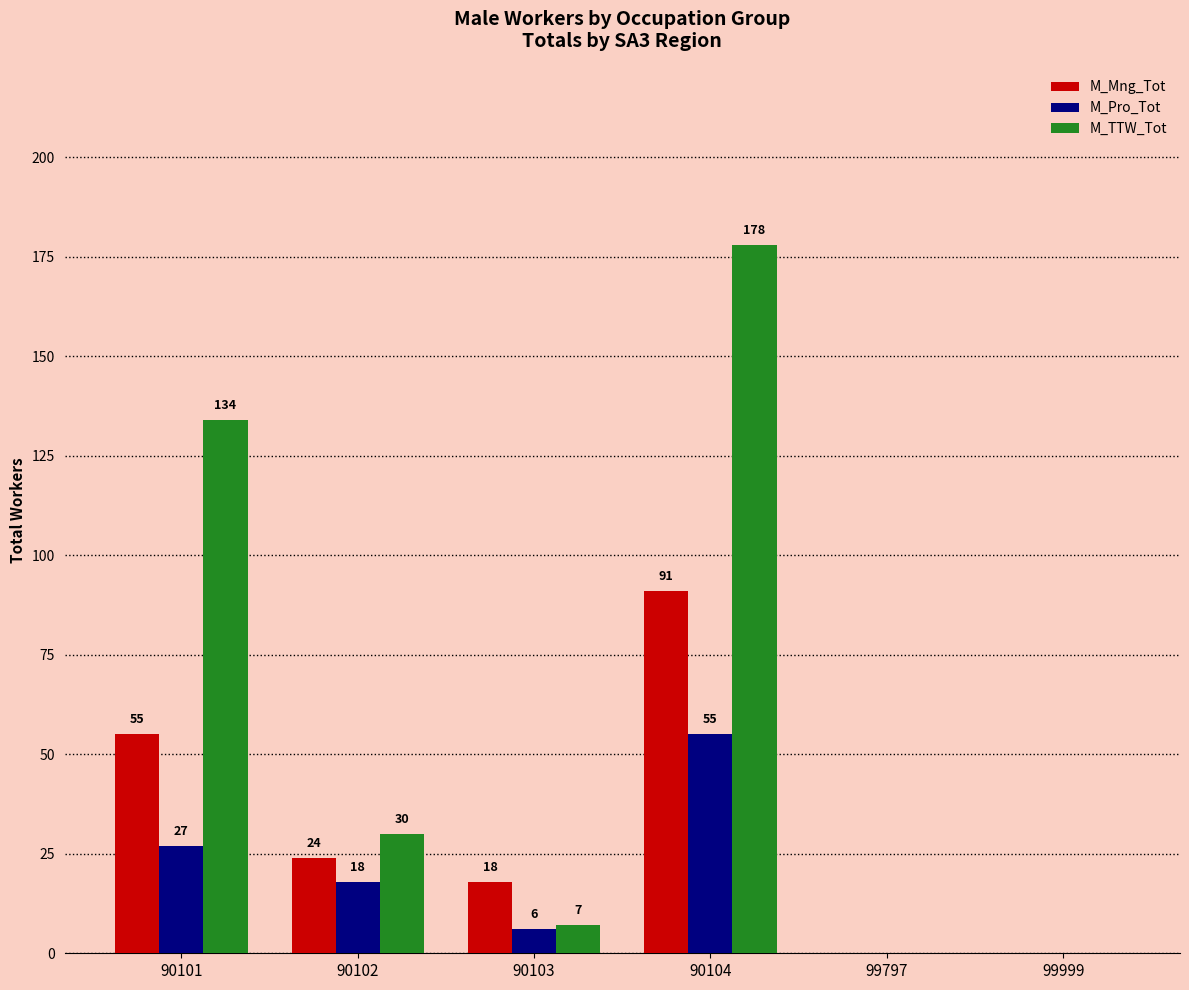

Reading left to right, list all the values displayed in this chart.

M_Mng_Tot: 90101=55	90102=24	90103=18	90104=91	99797=0	99999=0
M_Pro_Tot: 90101=27	90102=18	90103=6	90104=55	99797=0	99999=0
M_TTW_Tot: 90101=134	90102=30	90103=7	90104=178	99797=0	99999=0